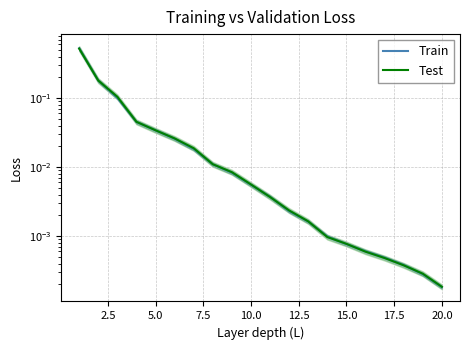

How many lines are shown in the chart?

2